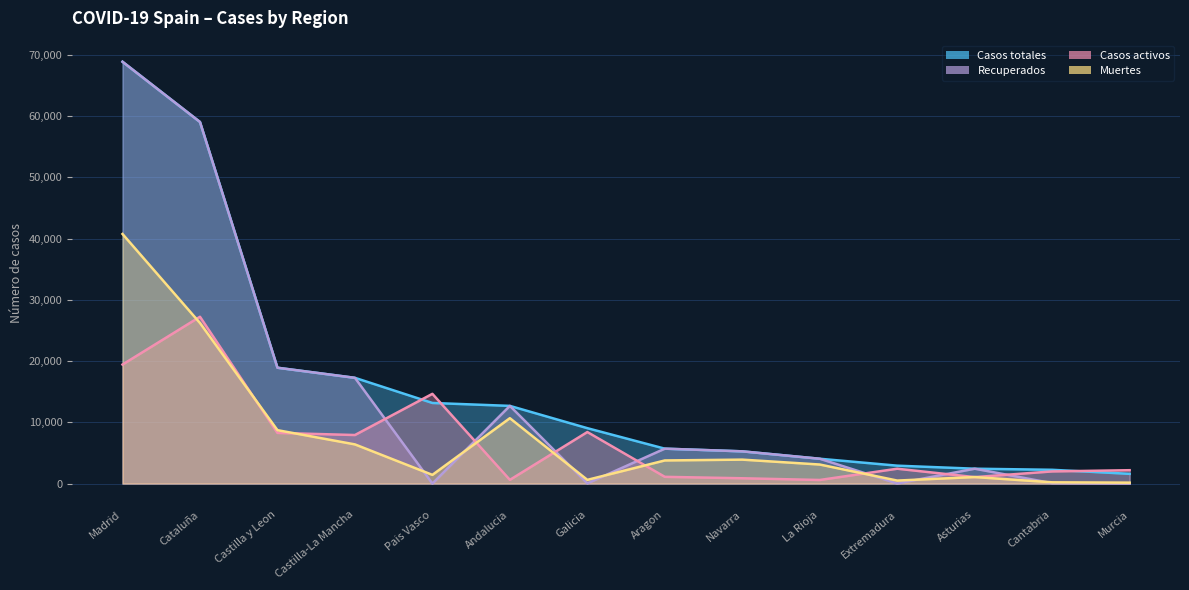

The Casos activos series shows 7922 at Castilla-La Mancha. True or false?

True